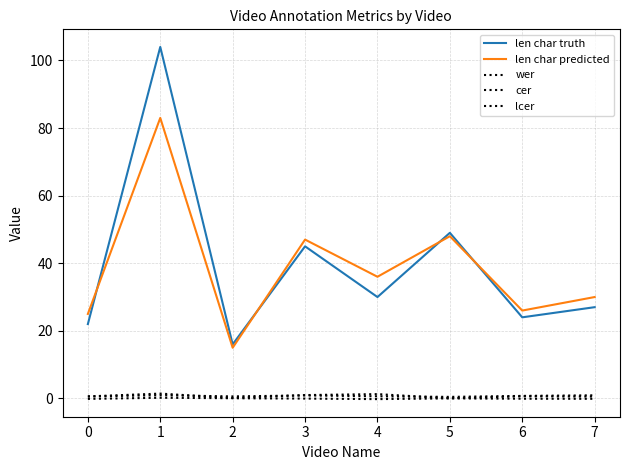

Where is the first local maximum for cer?

1